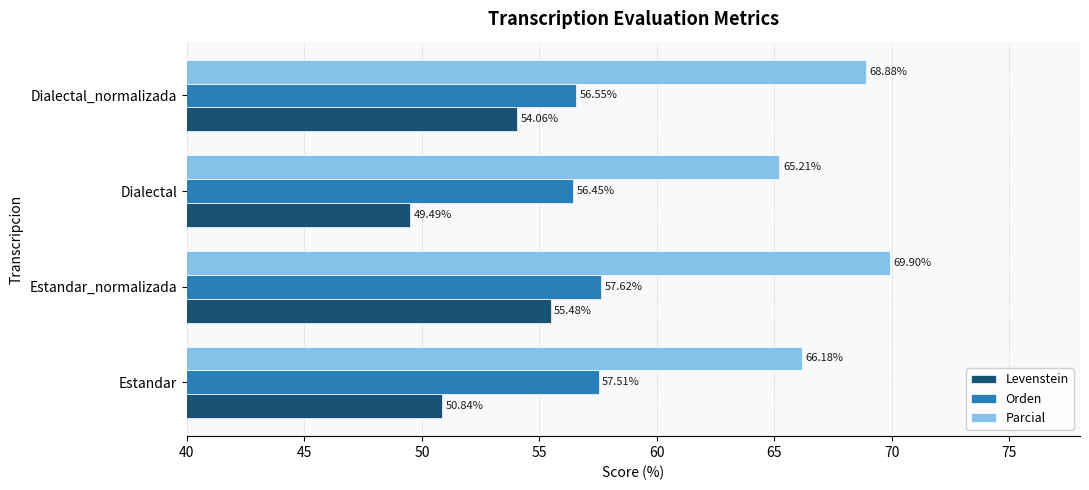

How many values in the Levenstein series exceed 54?

2